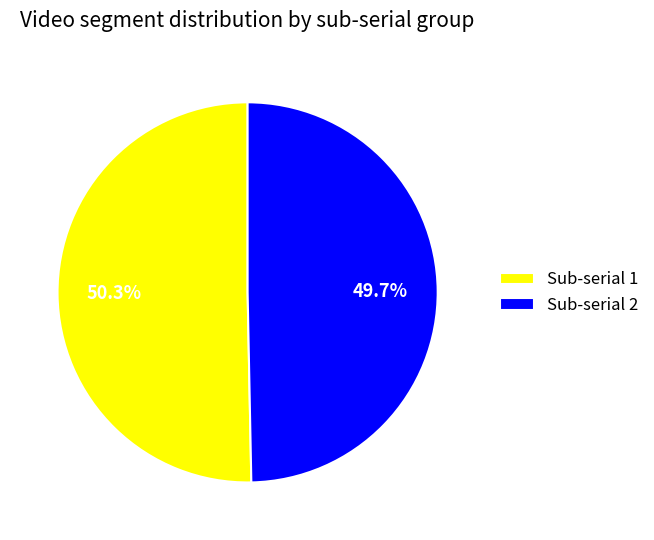

What is the ratio of the value at Sub-serial 1 to the value at Sub-serial 2?

1.0